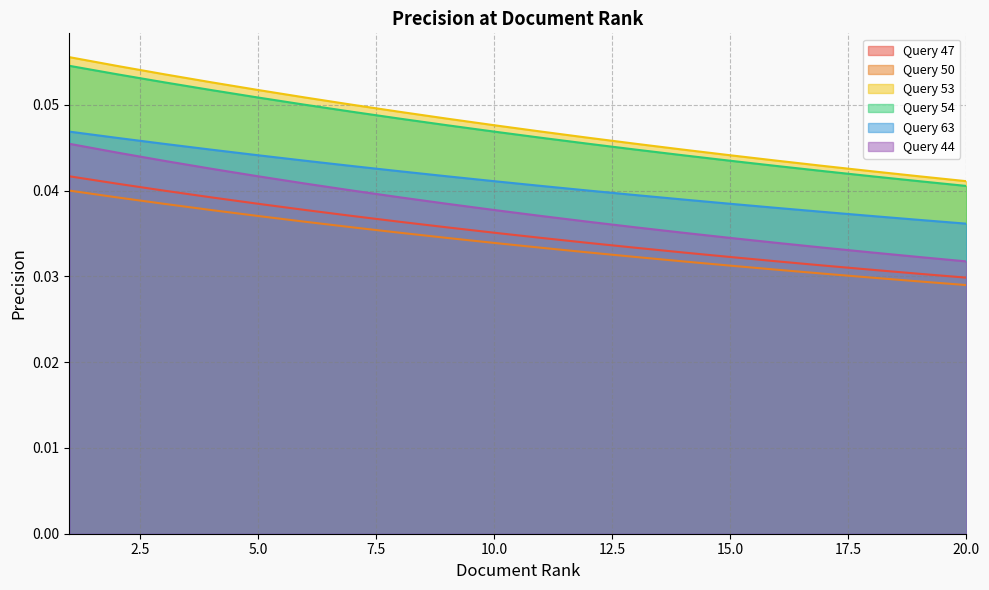

Rank the series by their maximum value, from highest to lowest.

Query 53, Query 54, Query 63, Query 44, Query 47, Query 50